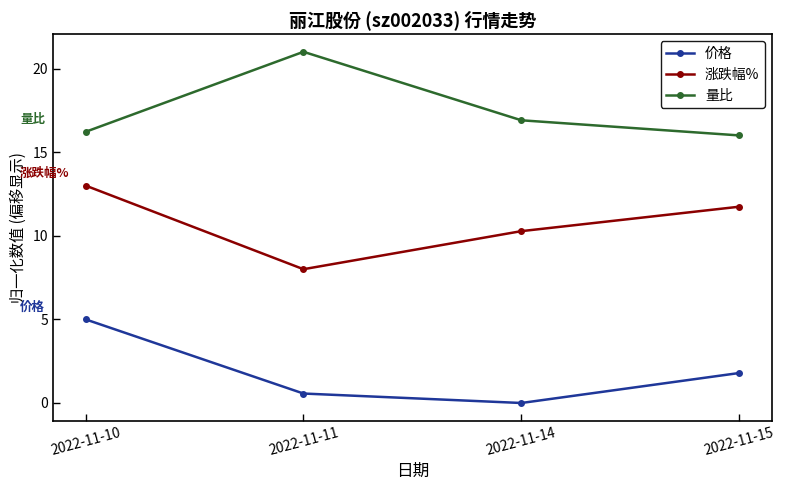

Is the value of 价格 at 2022-11-14 greater than the value of 涨跌幅% at 2022-11-10?

No